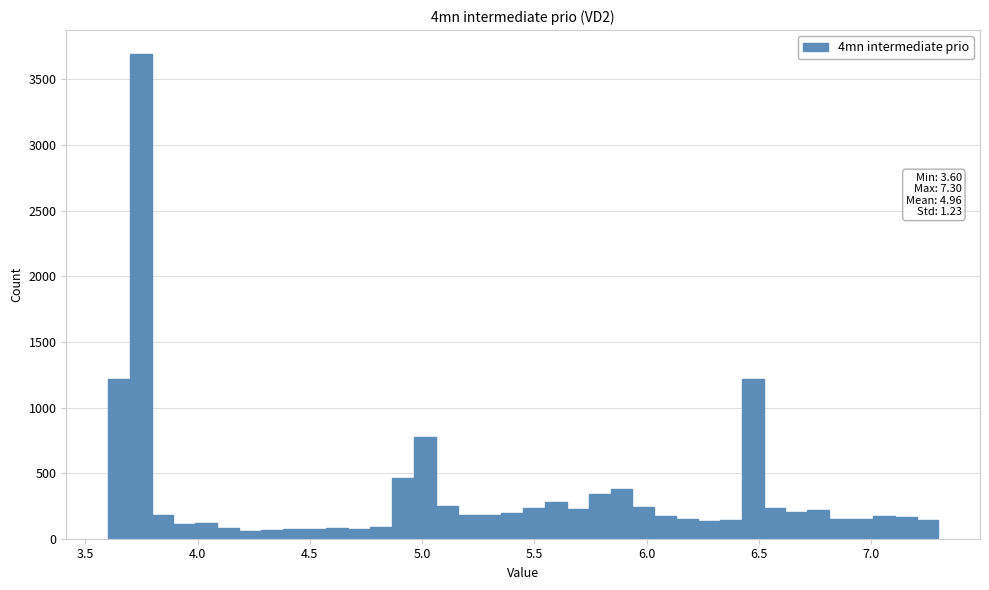

Read against the x-axis, roughly where is the centre of the tallest bar?

3.75